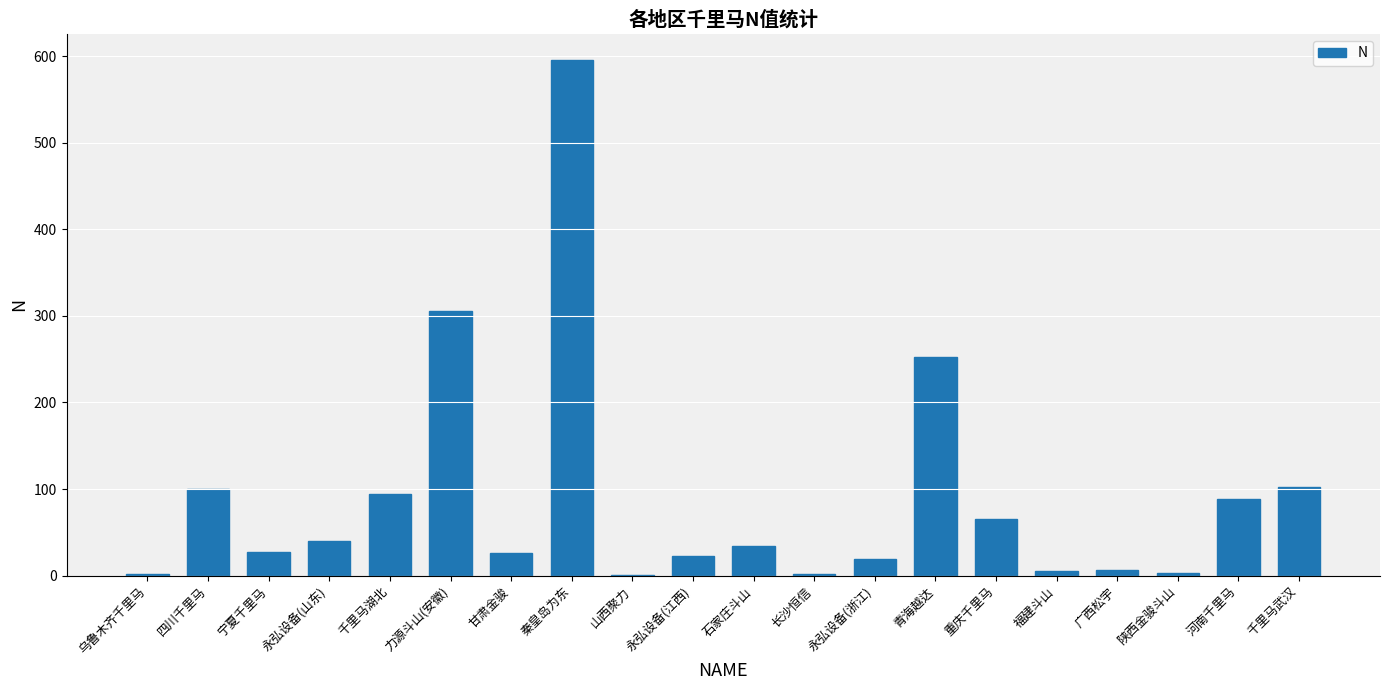

What is the ratio of the value at 石家庄斗山 to the value at 河南千里马?

0.4